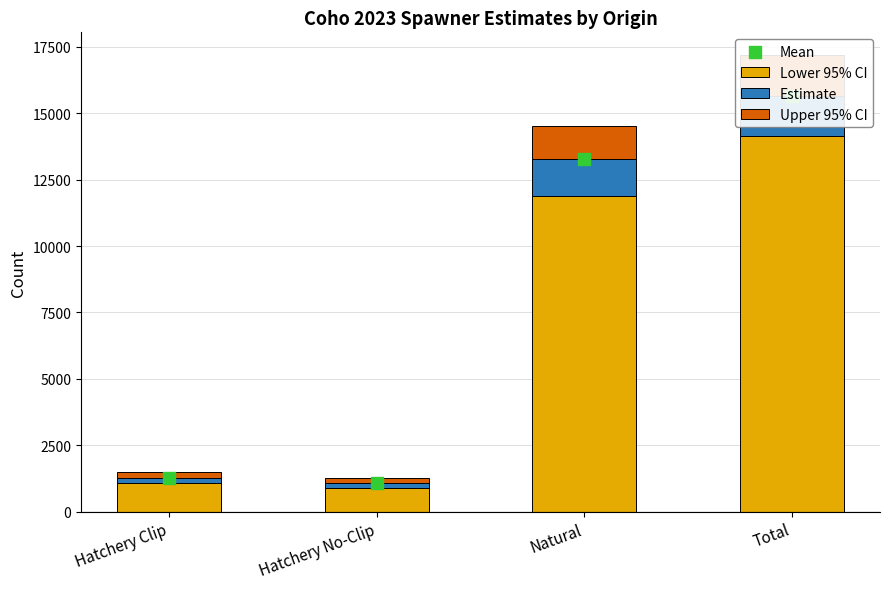

At how many categories does at least one series exceed 13744?

1